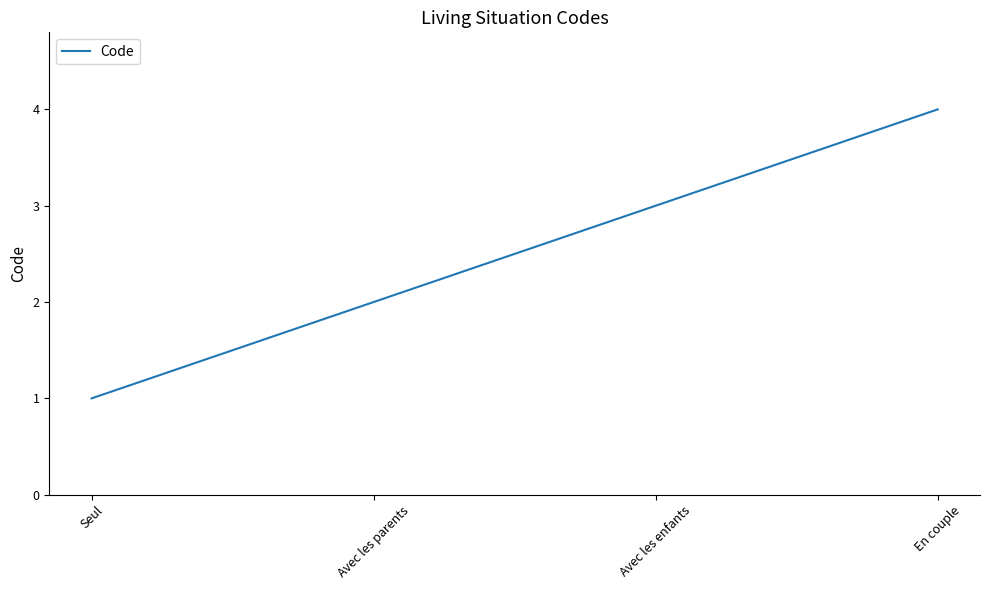

What is the difference between the values at En couple and Avec les parents?

2